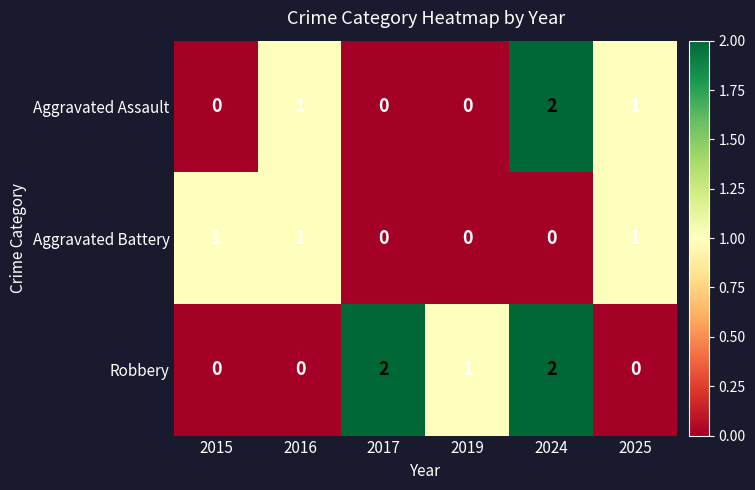

How many Robbery values are between 0 and 2?

6